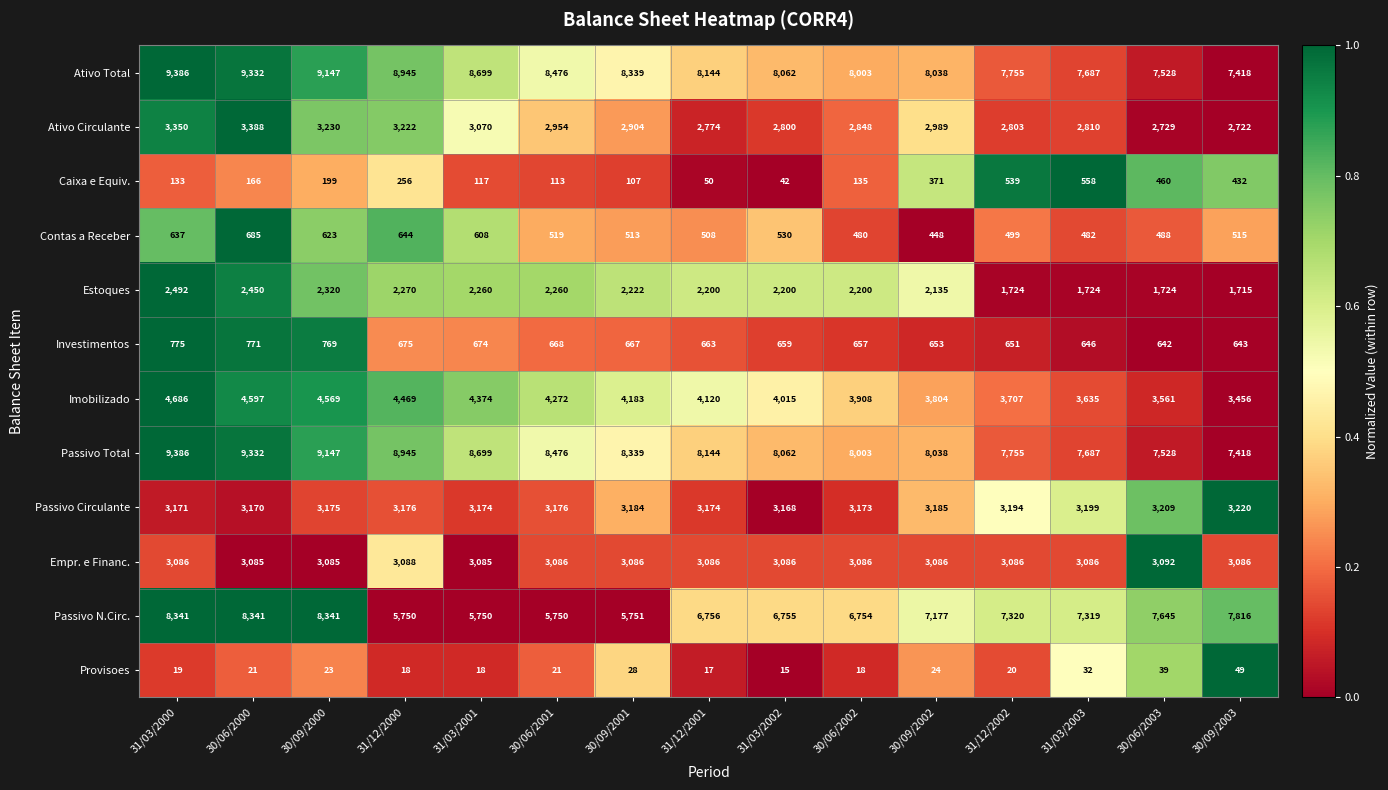

True or false: Contas a Receber has a value of 499 at 31/12/2002.

True